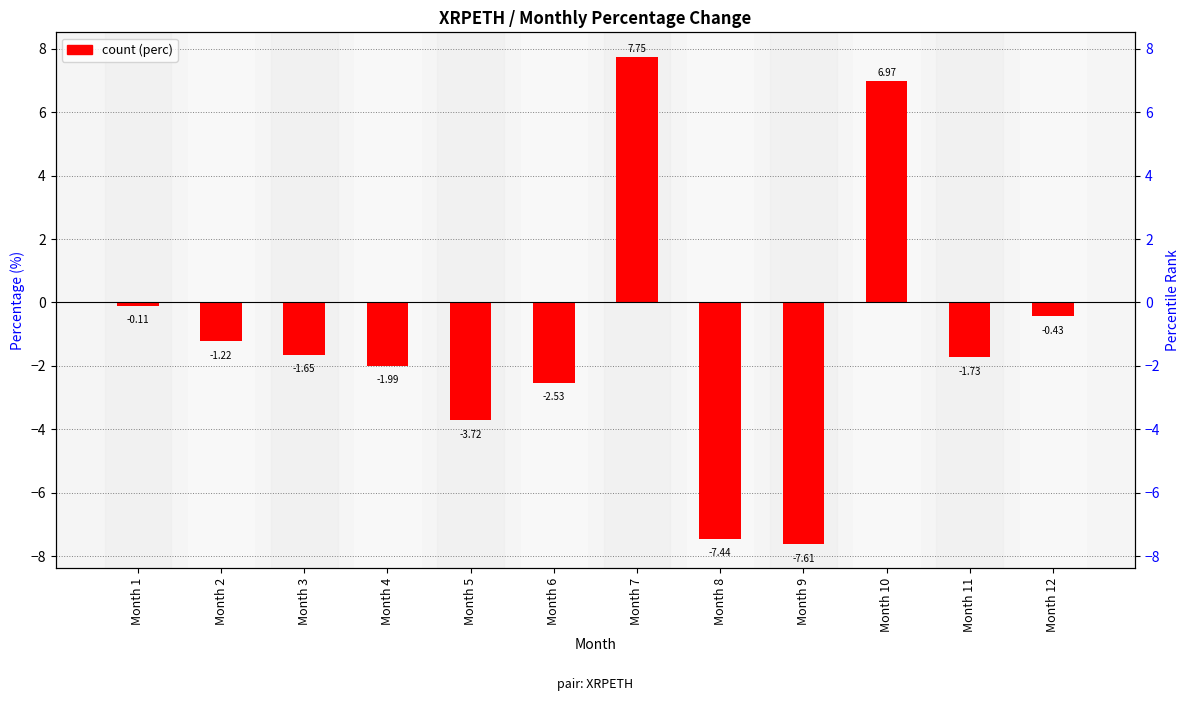

How many values are below zero?

10